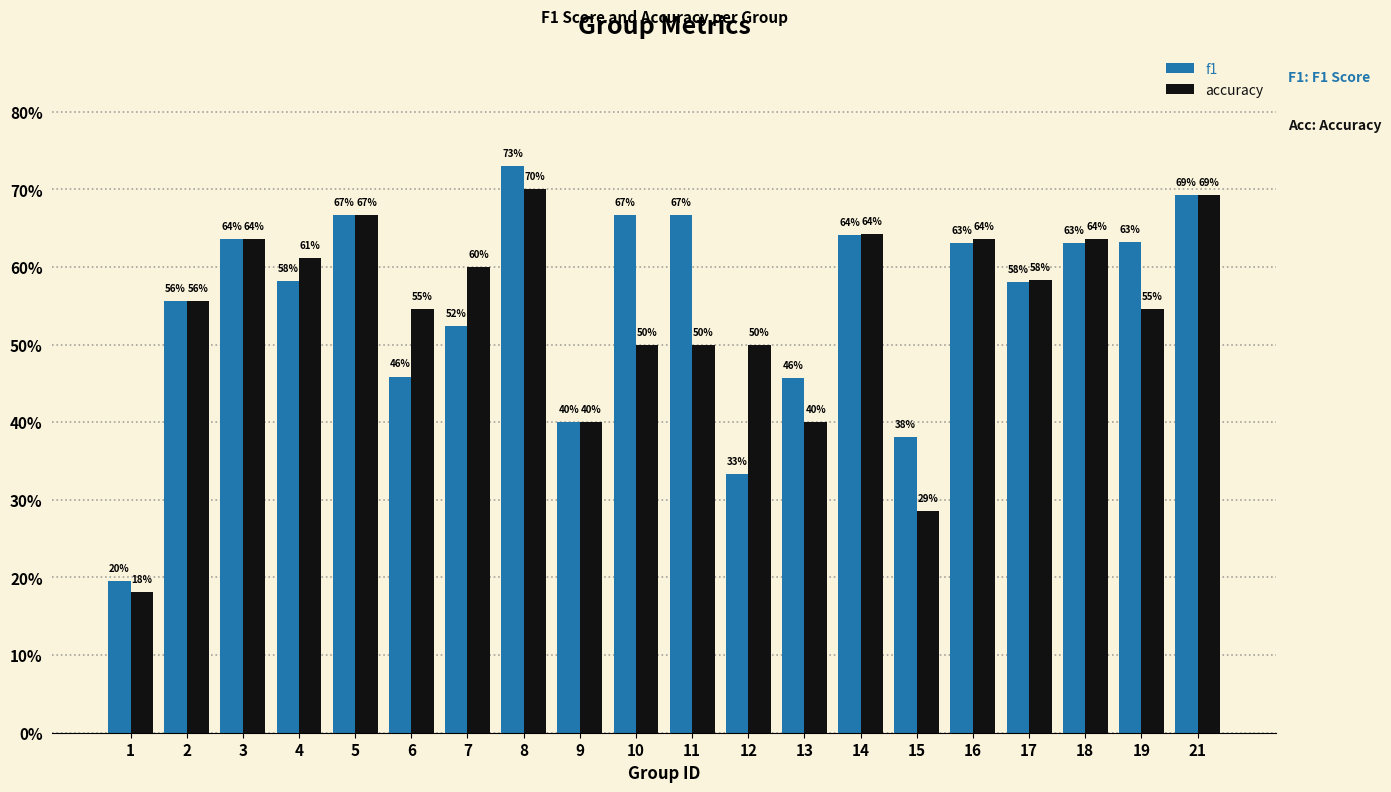

Which category has the highest value in the accuracy series?

8